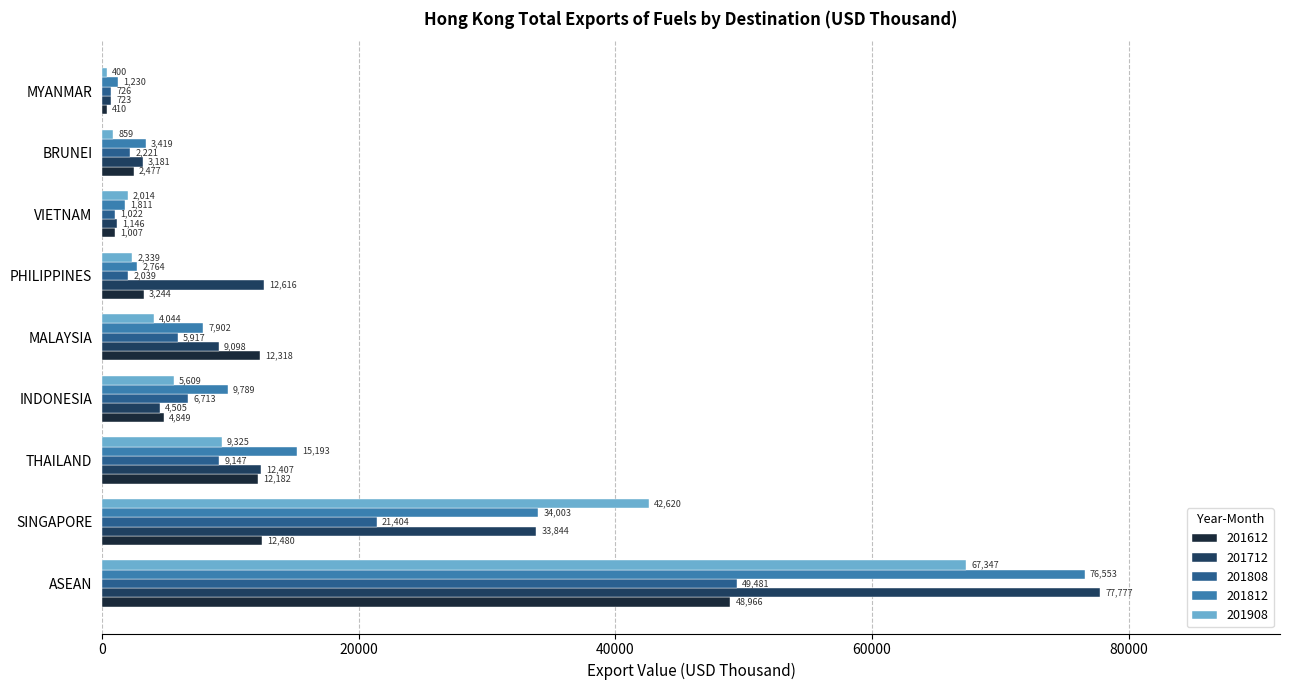

At which label is 201812 closest to 38891?

SINGAPORE